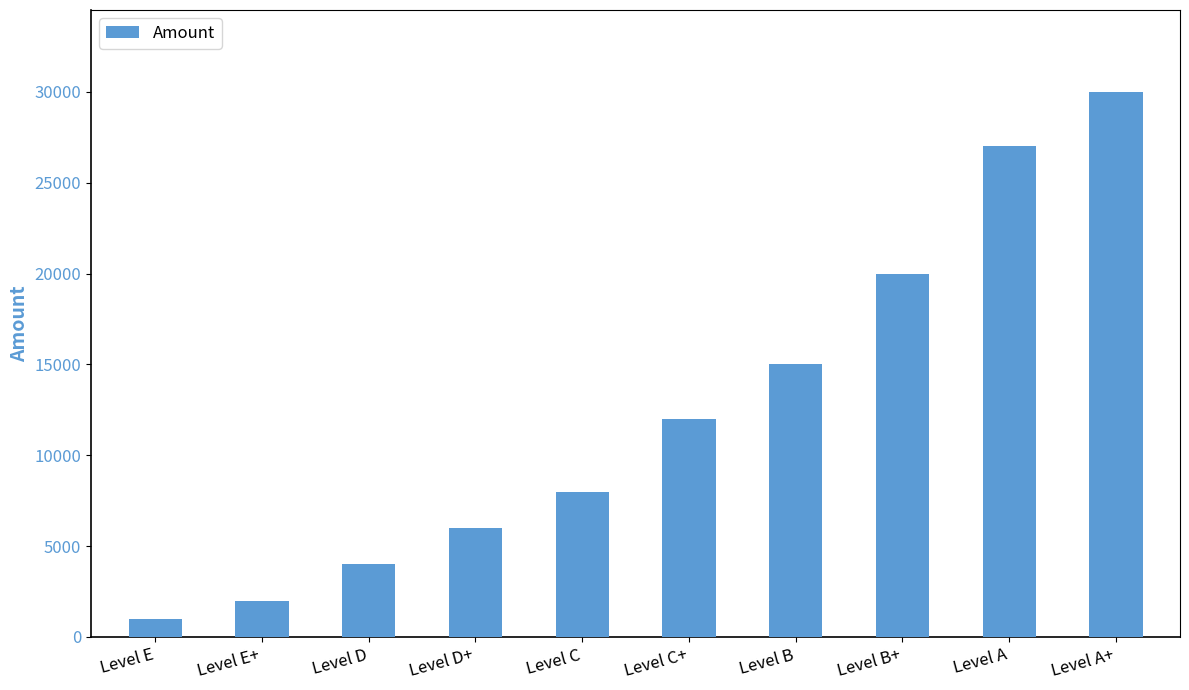

What is the approximate value at Level B+, to the nearest 10?

20000